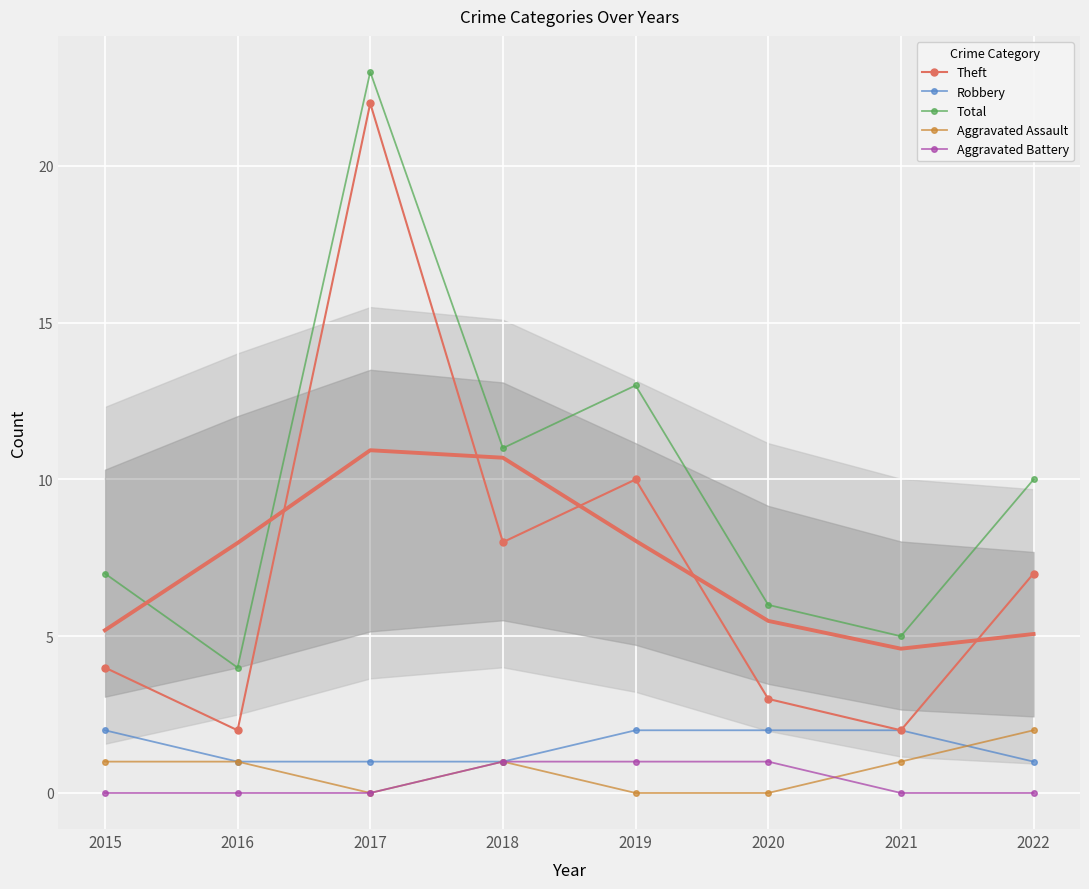

What is the value of the Robbery point at the 2nd from the left?

1